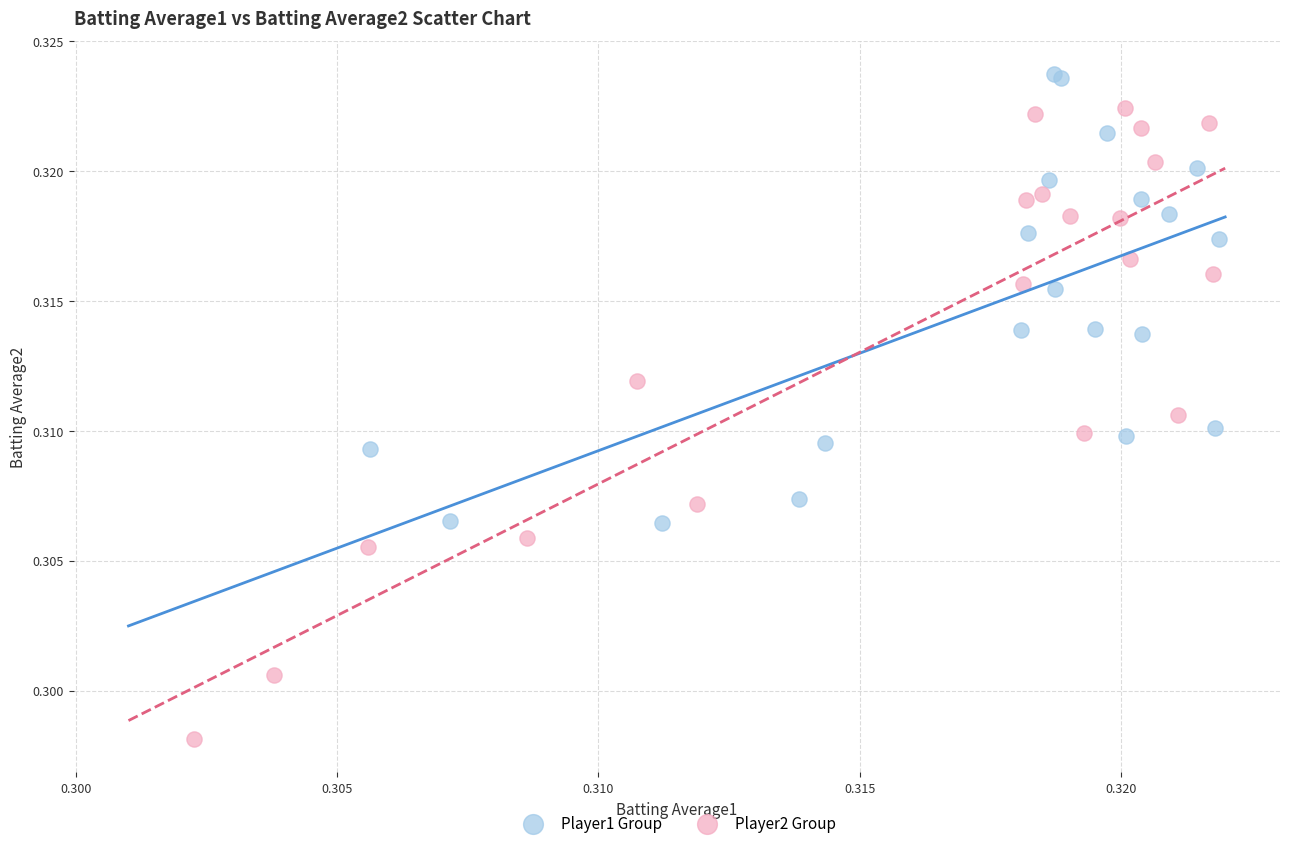

Which series reaches the maximum Y coordinate?

Player1 Group